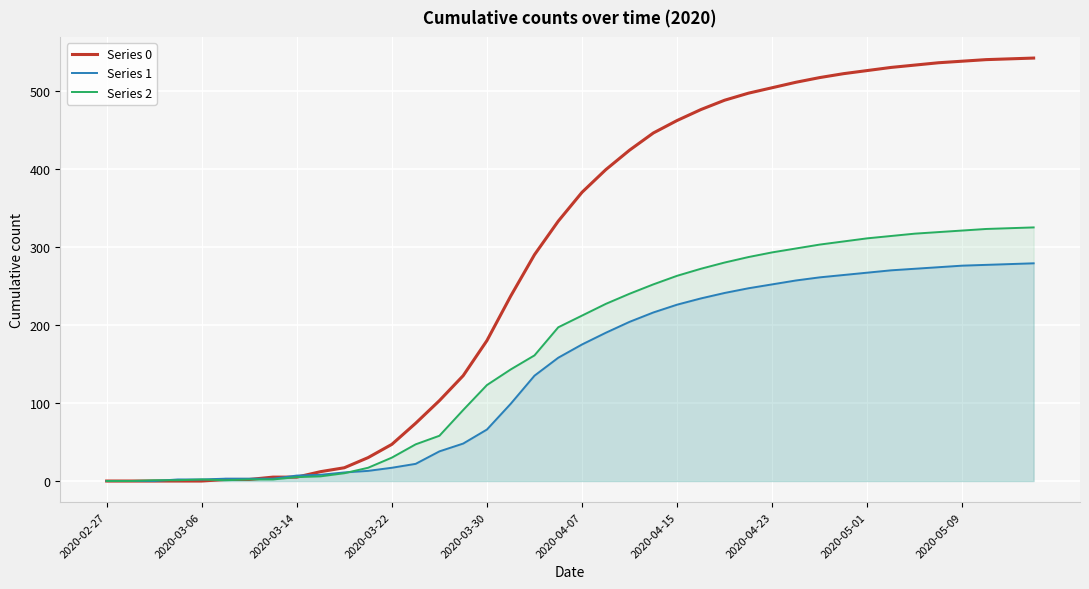

How many lines are shown in the chart?

3